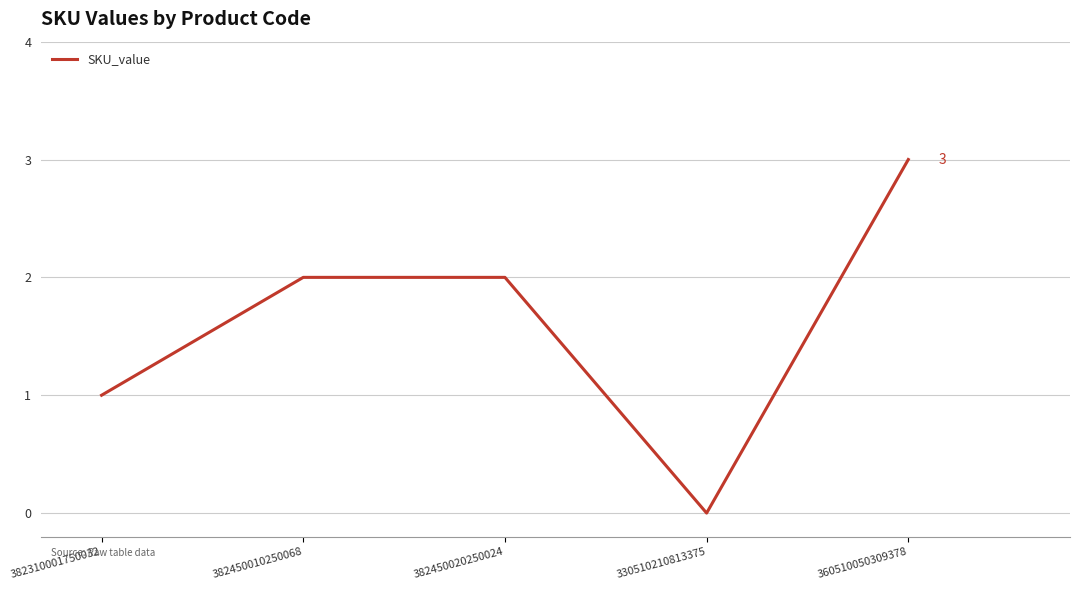

Reading right to left, list all the values displayed in this chart.

3	0	2	2	1